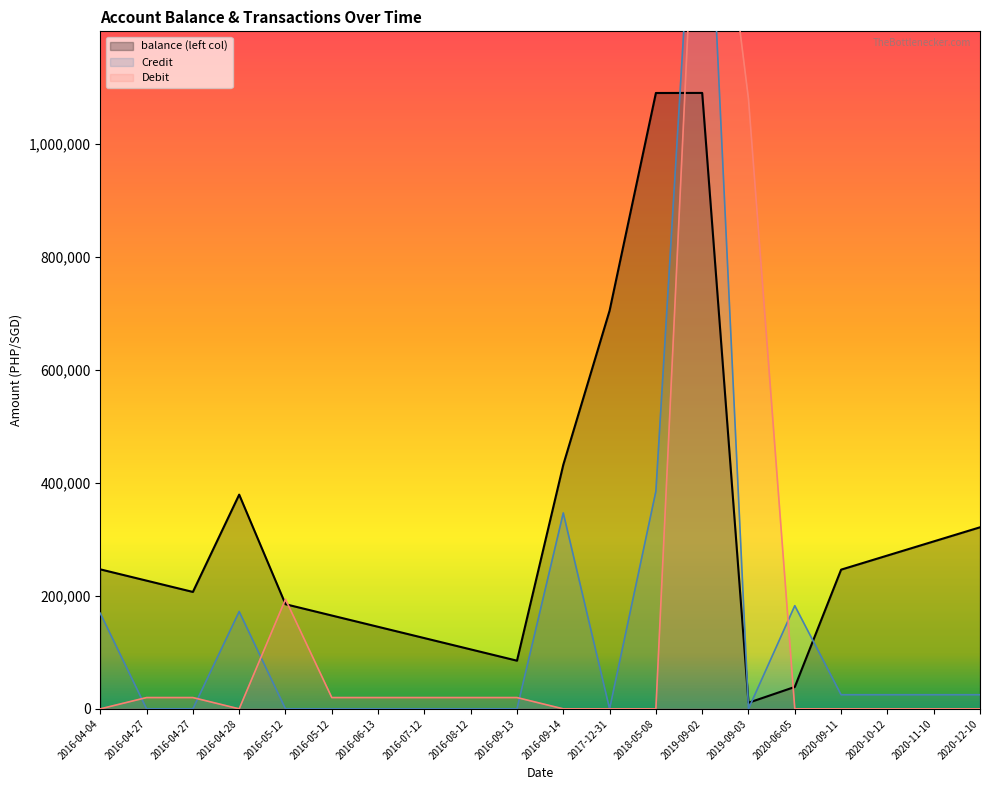

Which series has the widest spread of values?

Credit